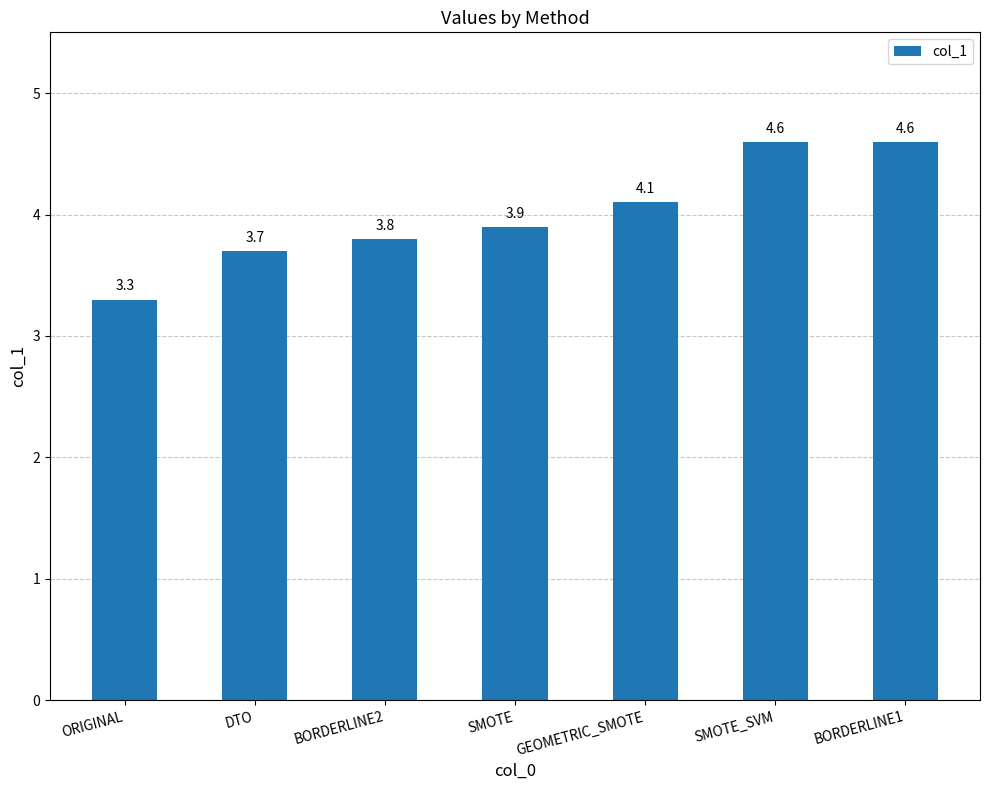

What is the maximum value shown in the chart?

4.6